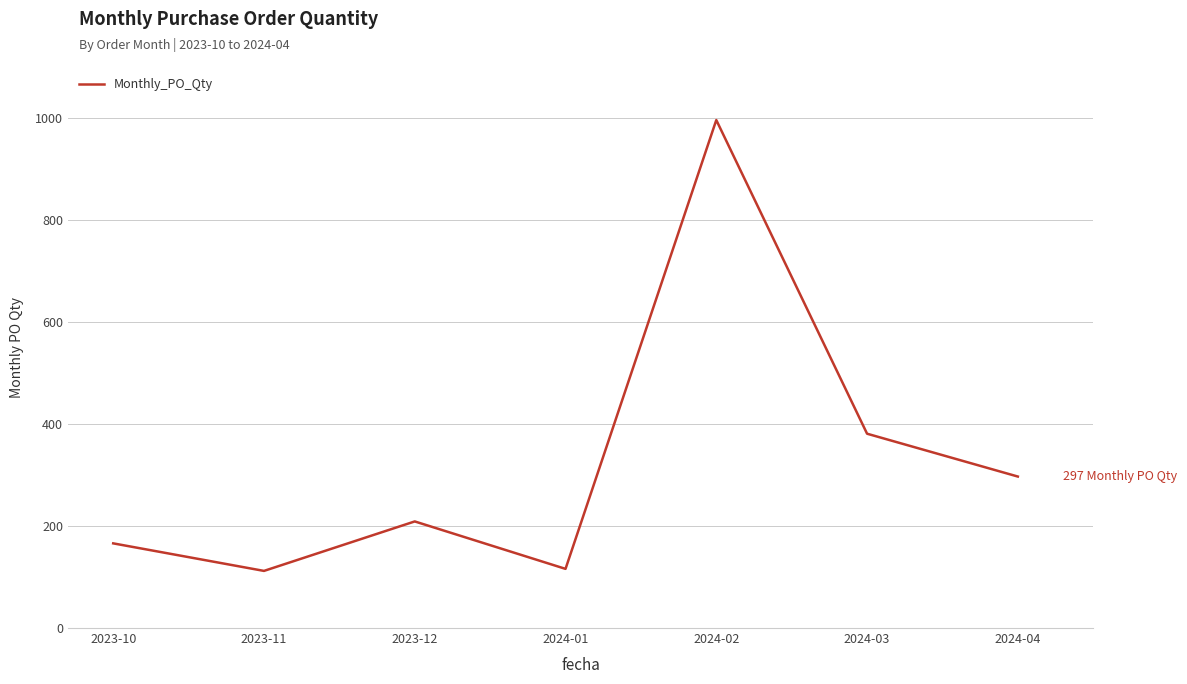

At which label is the value closest to 554?

2024-03